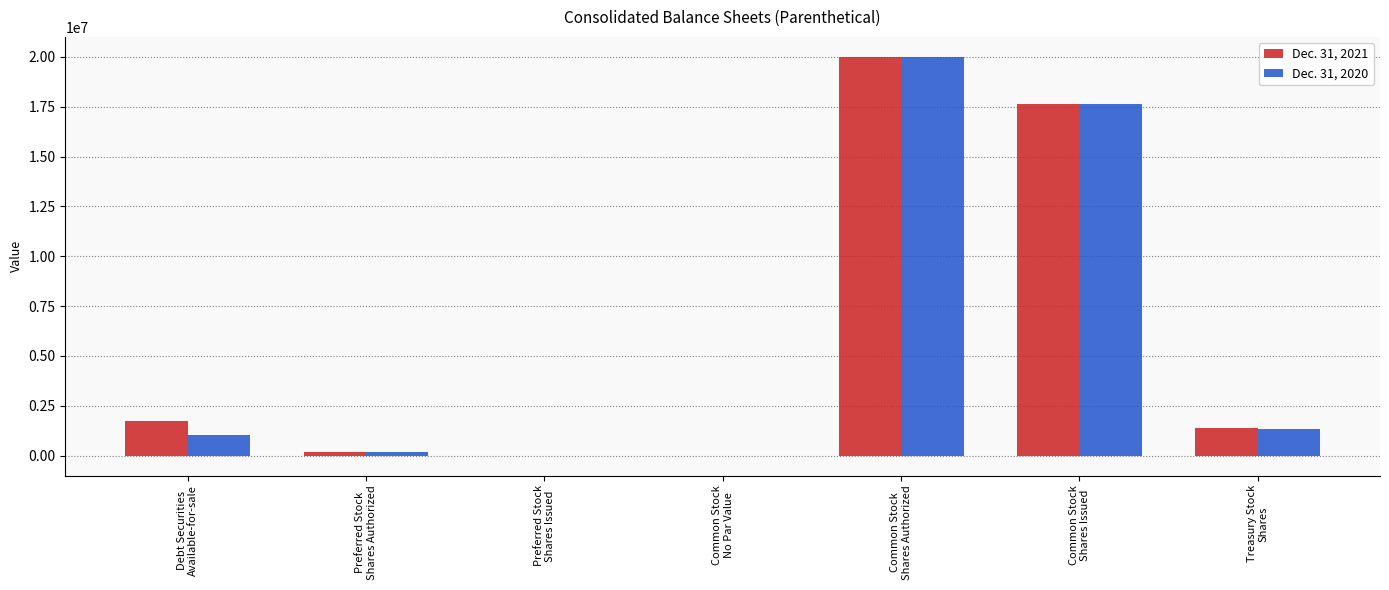

Are the bars grouped side by side (vs. stacked)?

Yes